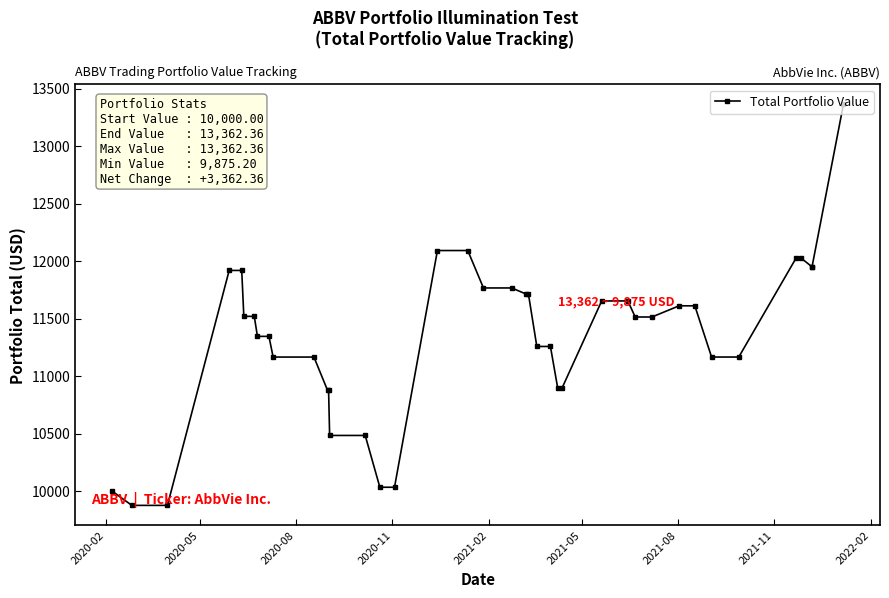

What is the maximum value shown in the chart?

13362.4